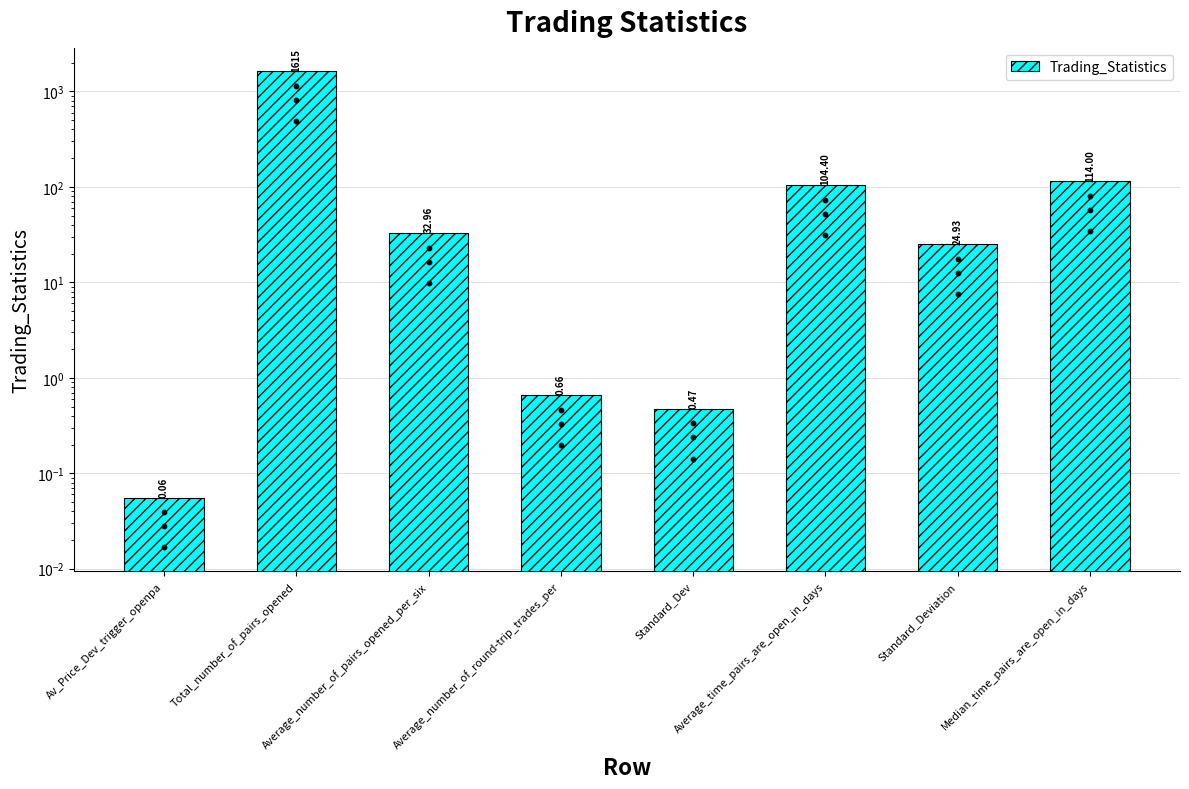

What is the change in value from Average_number_of_round-trip_trades_per to Average_time_pairs_are_open_in_days?

+103.7